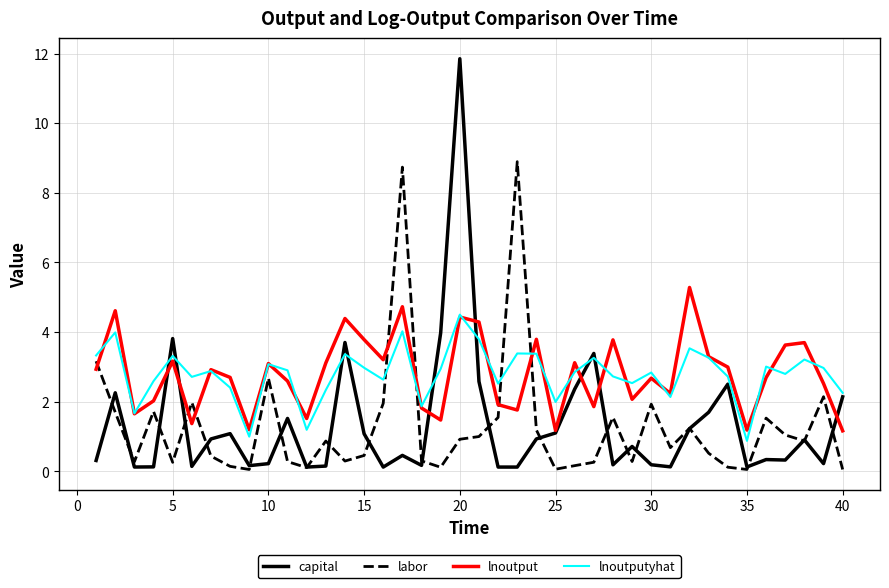

What is the minimum value for lnoutputyhat?

0.9